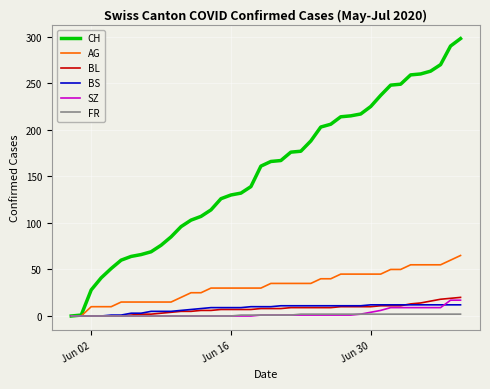

What is the maximum value for CH?

298